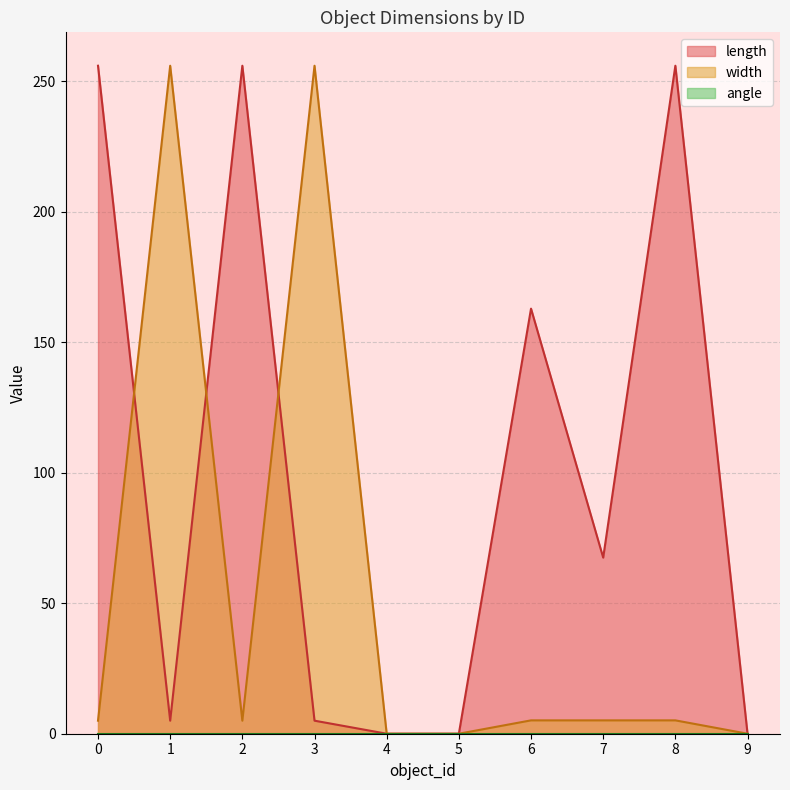

How many values in the length series are below 67?

5